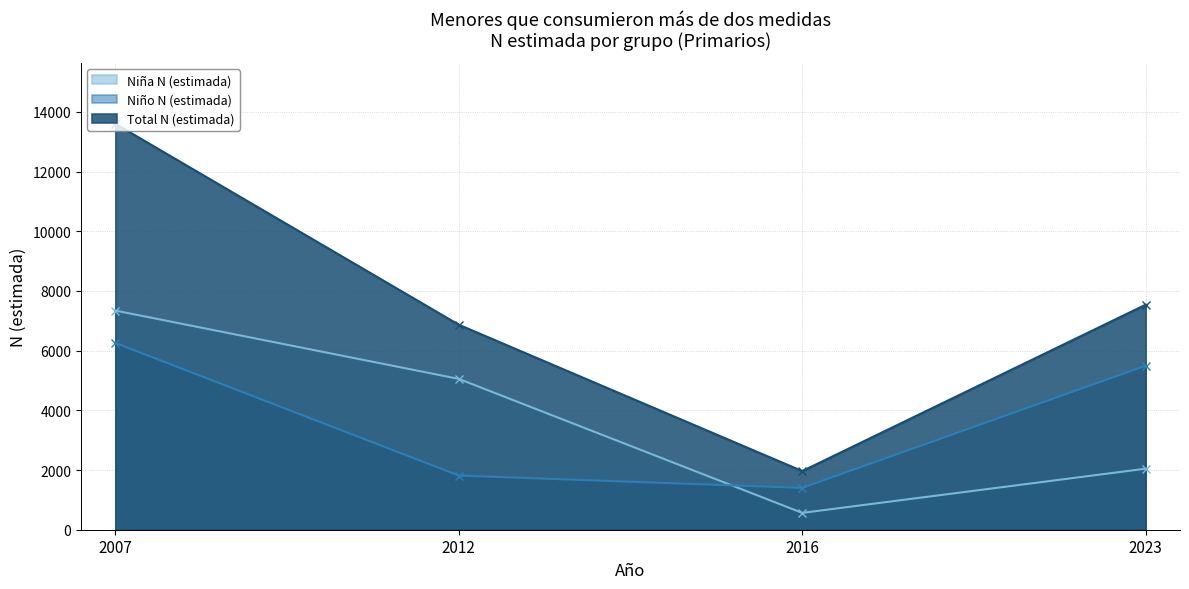

The value of Total N (estimada) at 2016 is 1965. True or false?

True